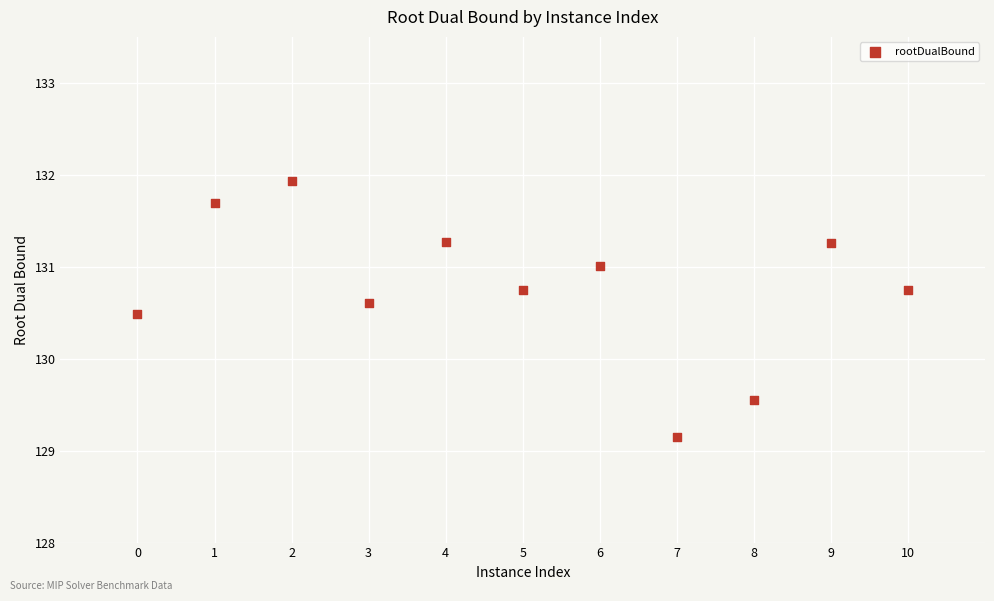

What is the average Y value?

130.8